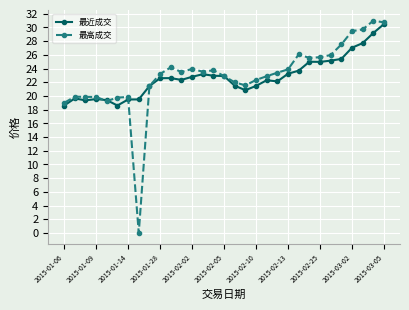

Does the chart display data point markers on the line(s)?

Yes